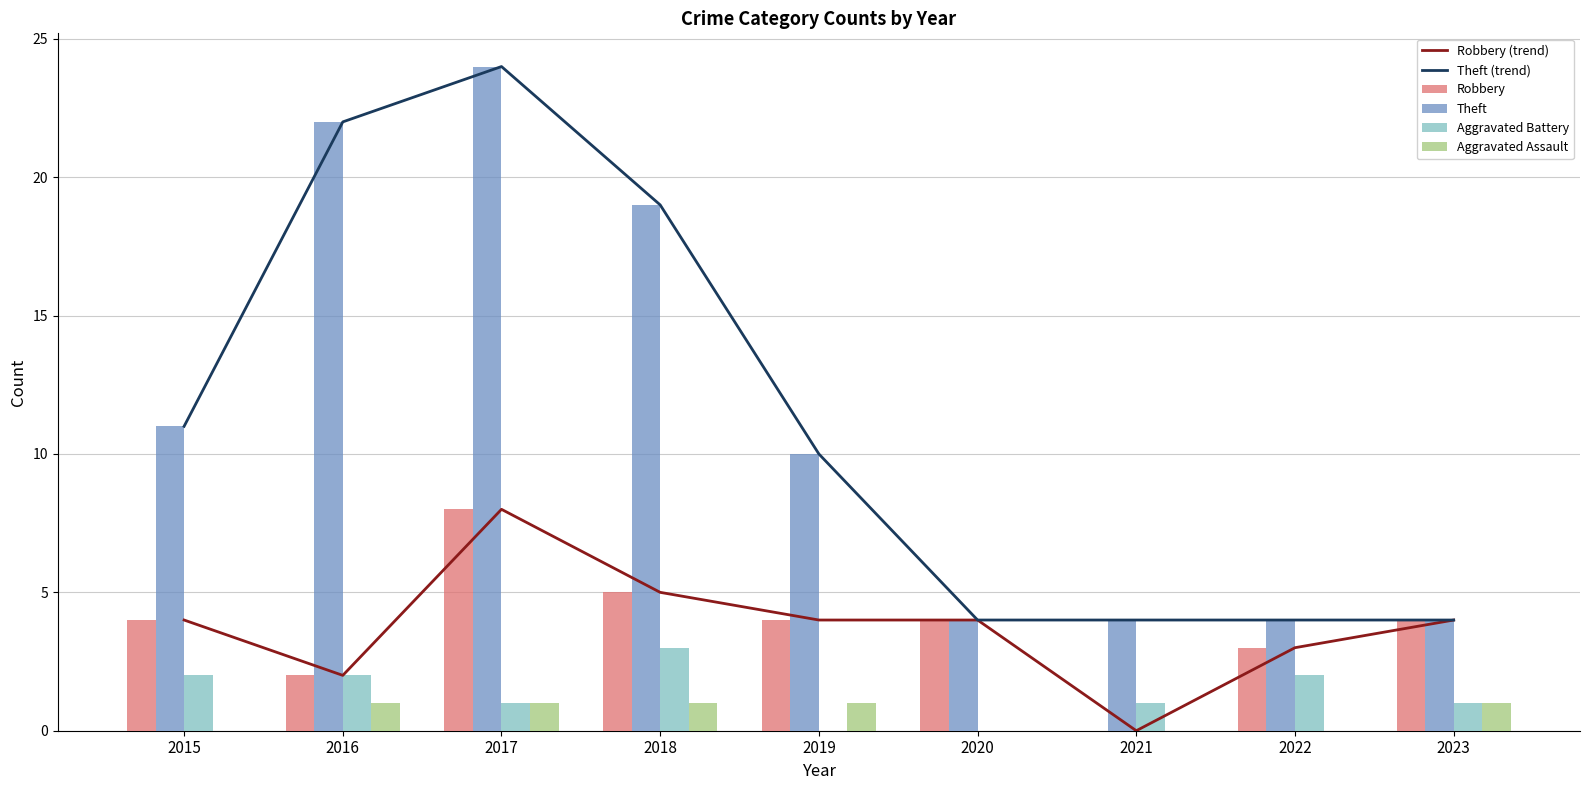

Reading right to left, transcribe all the data shown in this chart.

Robbery (trend): 4	3	0	4	4	5	8	2	4
Theft (trend): 4	4	4	4	10	19	24	22	11
Robbery: 4	3	0	4	4	5	8	2	4
Theft: 4	4	4	4	10	19	24	22	11
Aggravated Battery: 1	2	1	0	0	3	1	2	2
Aggravated Assault: 1	0	0	0	1	1	1	1	0